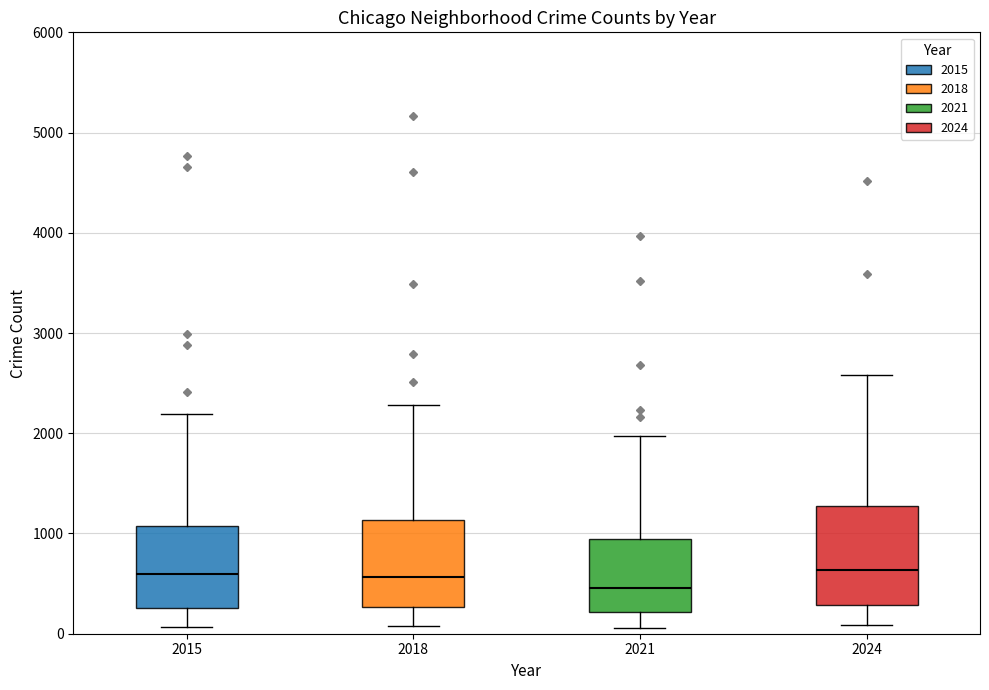

Which box is the tallest, from its lower edge to its upper edge?

2024